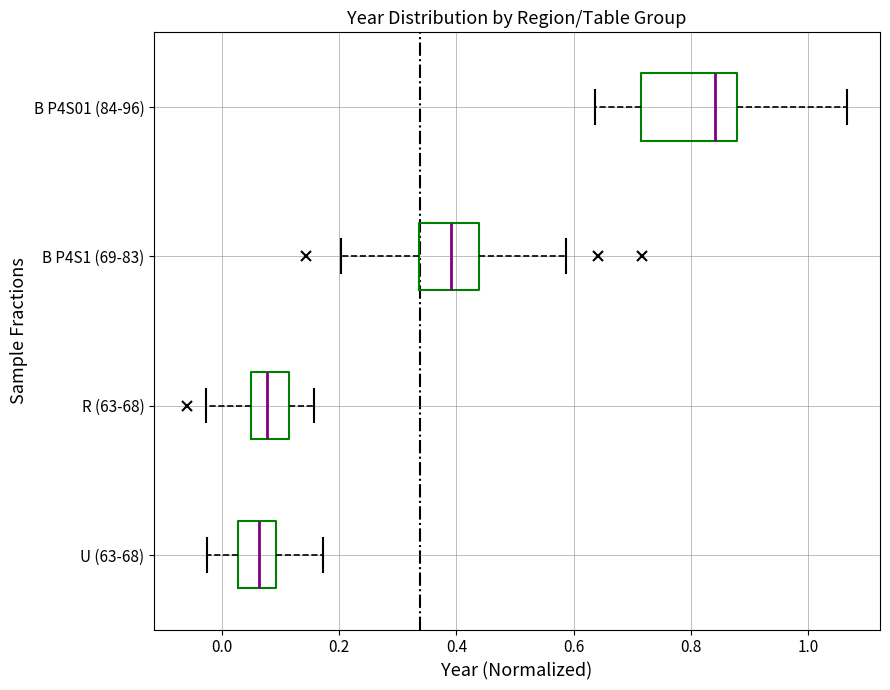

Reading bottom to top, read every box against the x-axis: the position of its median line, the range the box covers, and the ends of its whiskers. The values are not printed on the chart, so give them approximately, as read against the axis.

U (63-68): median 0.06, box 0.02 to 0.10, whiskers -0.02 to 0.18
R (63-68): median 0.08, box 0.04 to 0.12, whiskers -0.02 to 0.16
B P4S1 (69-83): median 0.38, box 0.34 to 0.44, whiskers 0.20 to 0.58
B P4S01 (84-96): median 0.84, box 0.72 to 0.88, whiskers 0.64 to 1.06